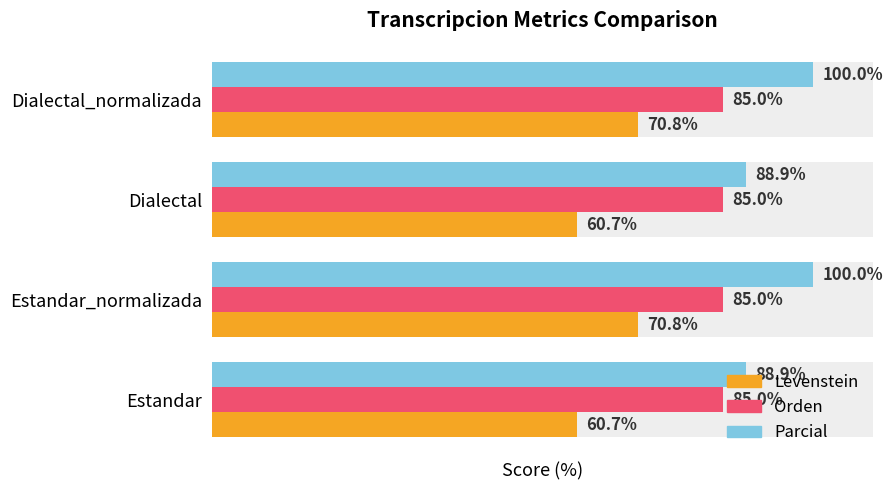

What is the average value of the Levenstein series?

65.8